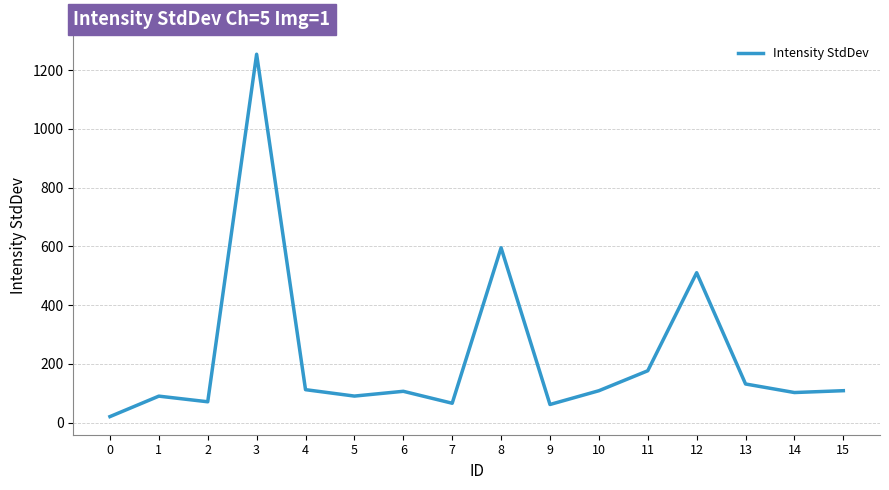

Is it true that the value at 3 is 345.7?

False